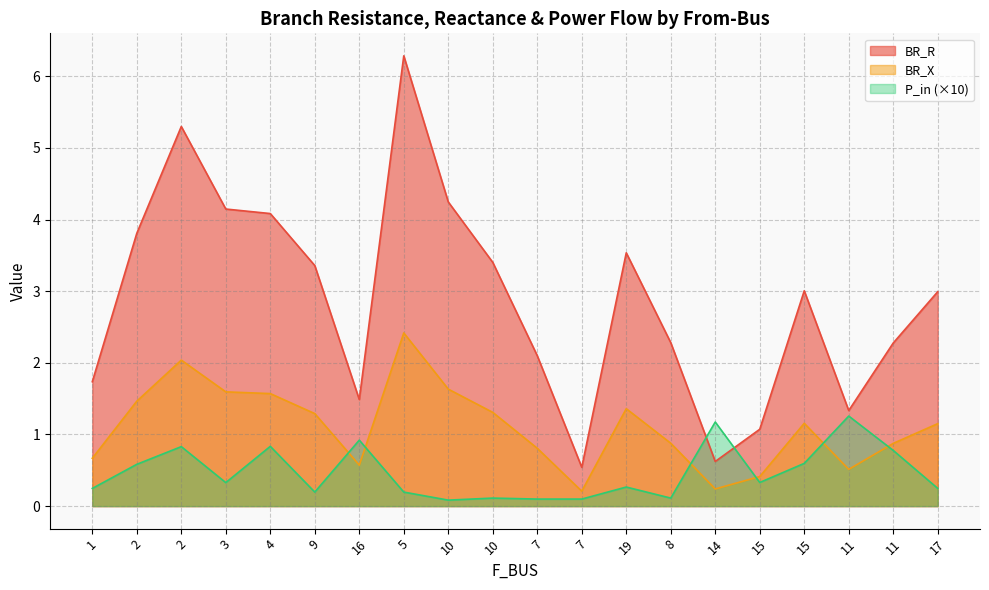

At how many categories does at least one series exceed 5?

2